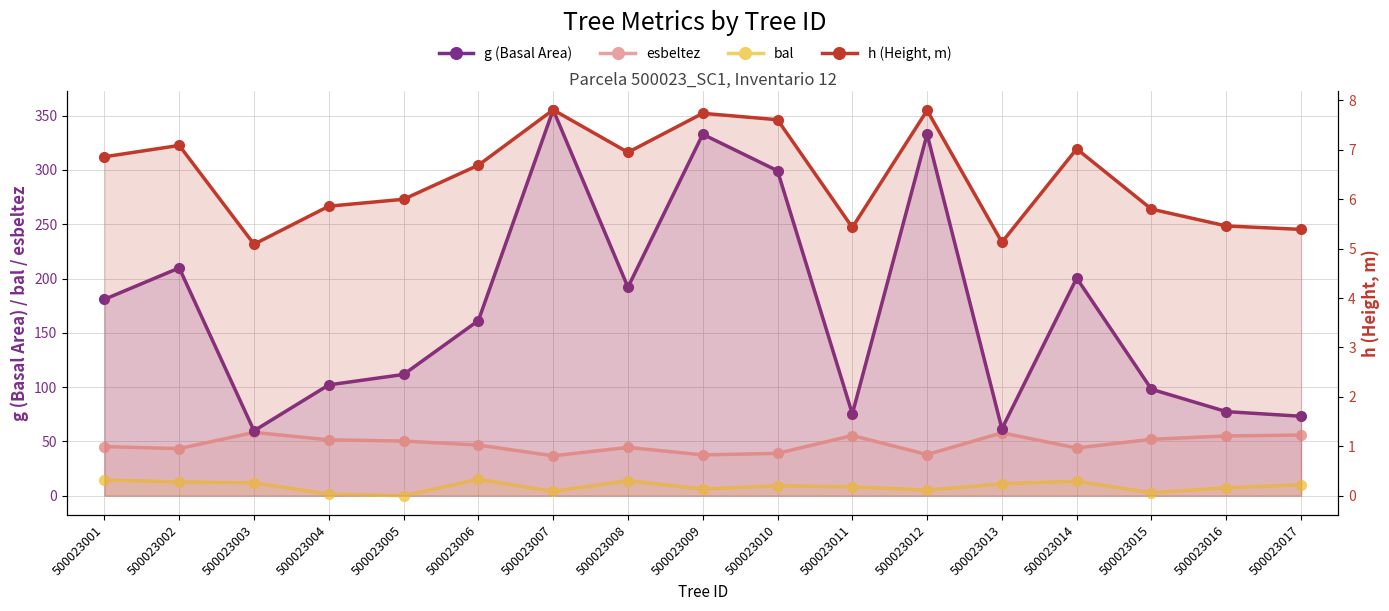

What is the total value across all series at 500023015?

158.5